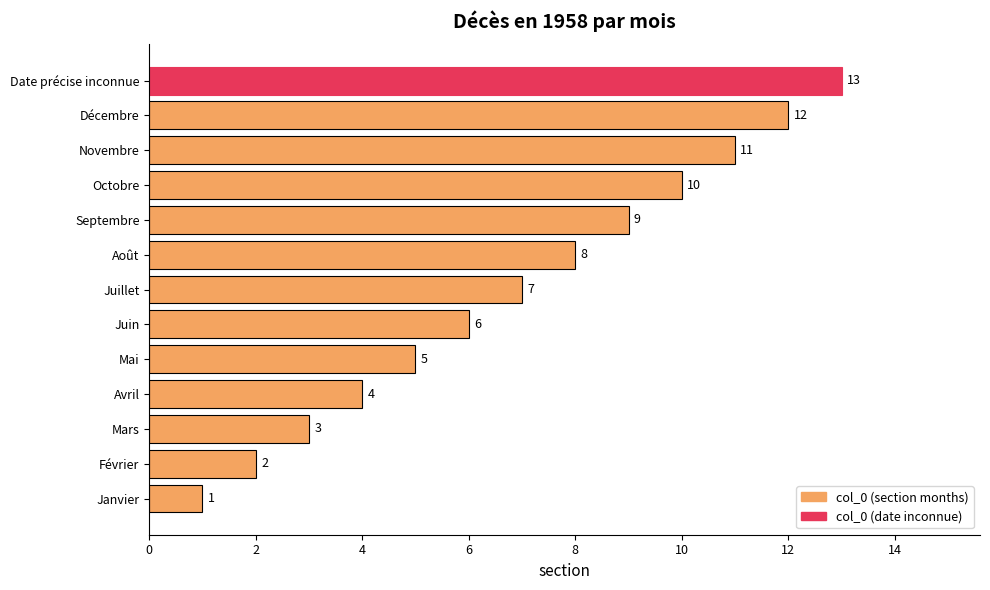

What is the approximate value at Novembre?

11